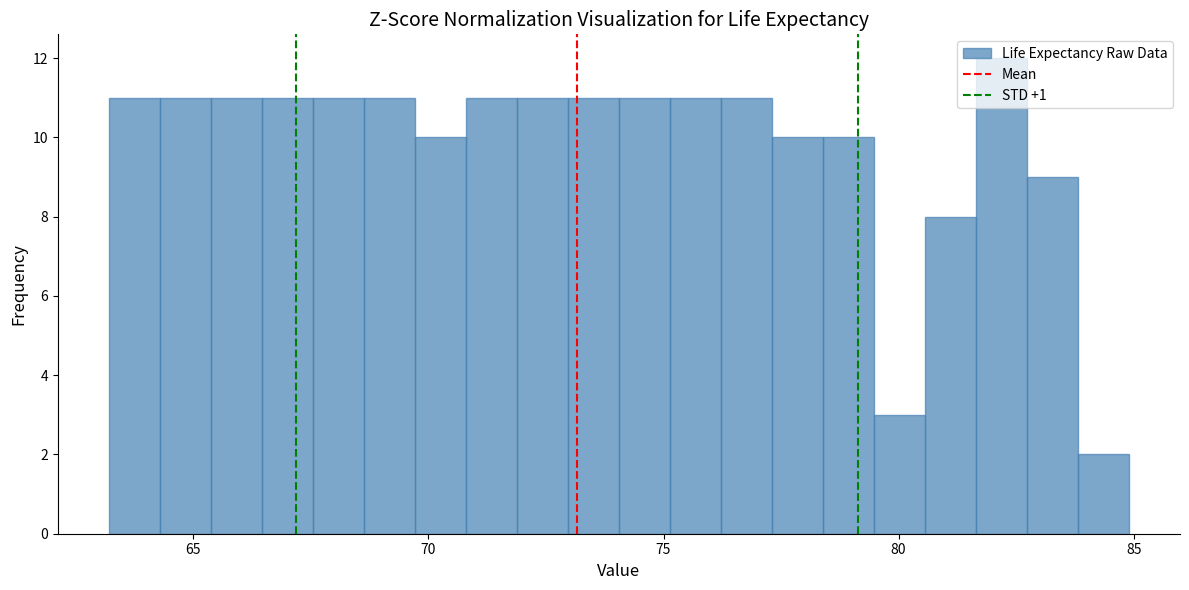

Around what value on the x-axis is the tallest bar? Give the approximate position of its centre, as read against the axis.

82.0